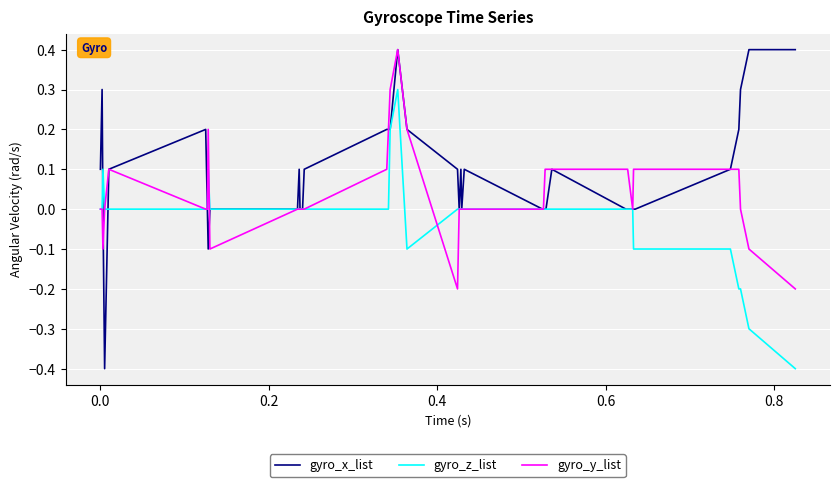

How many gyro_z_list values are between 0 and 1?

32